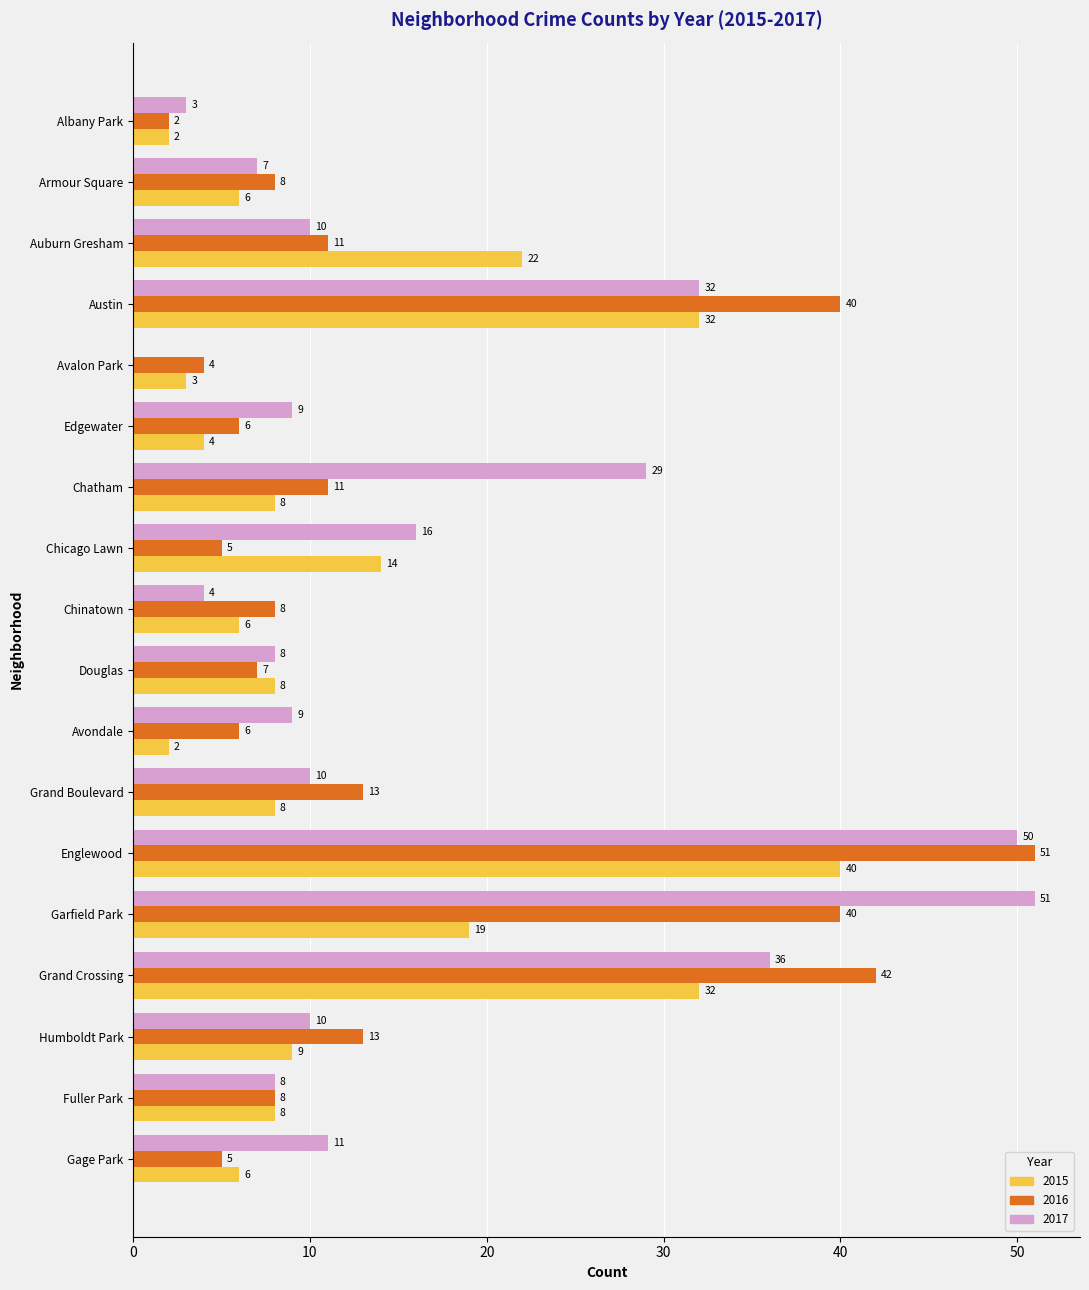

Is it true that 2016 equals 18 at Garfield Park?

False